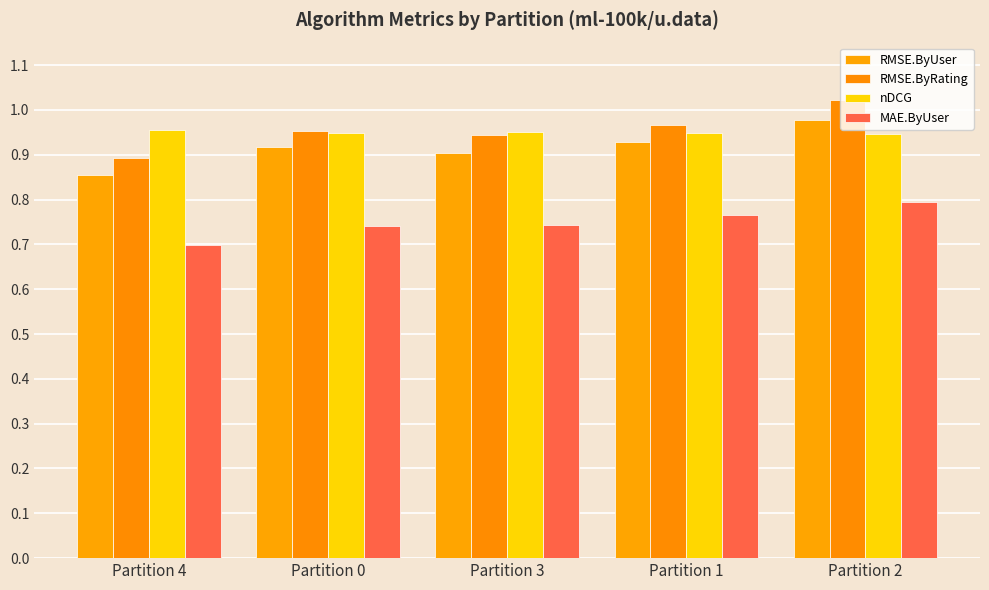

What is the value of the nDCG bar at the 1st from the left?

1.0